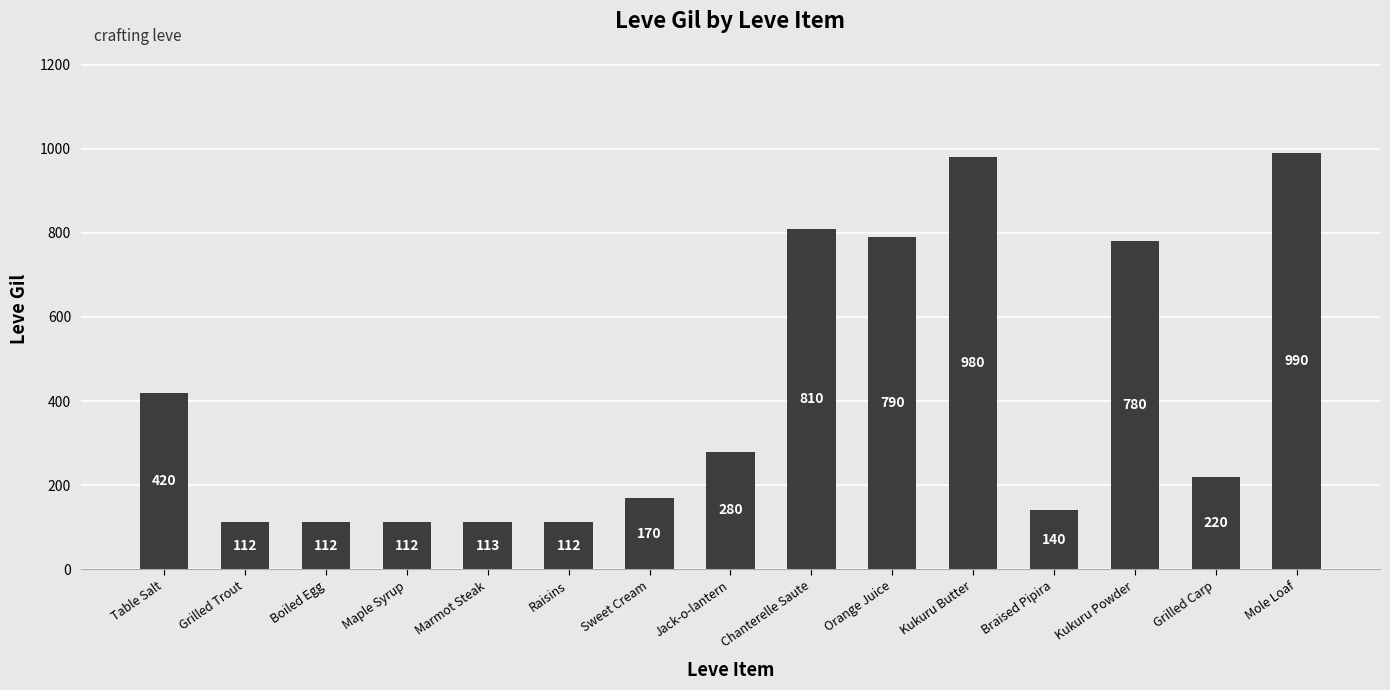

Reading right to left, list all the values displayed in this chart.

990	220	780	140	980	790	810	280	170	112	113	112	112	112	420